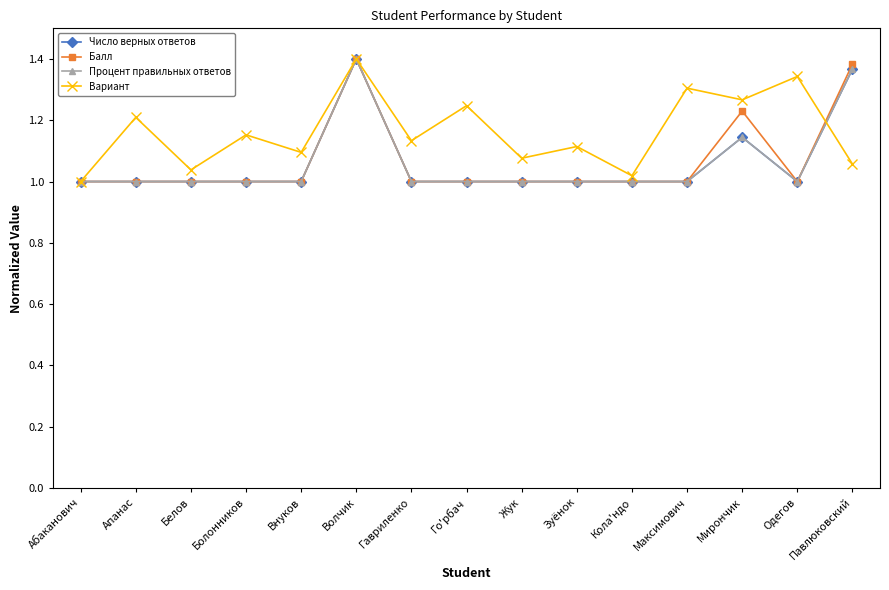

In Вариант, how many points are lower than both neighbors (excluding endpoints)?

6